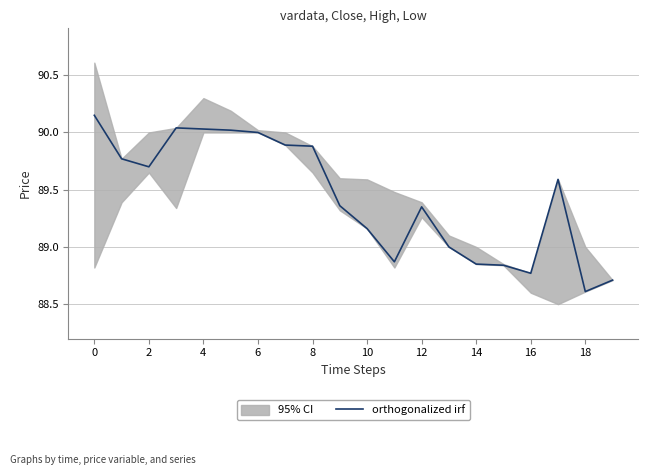

How many values exceed 89?

13